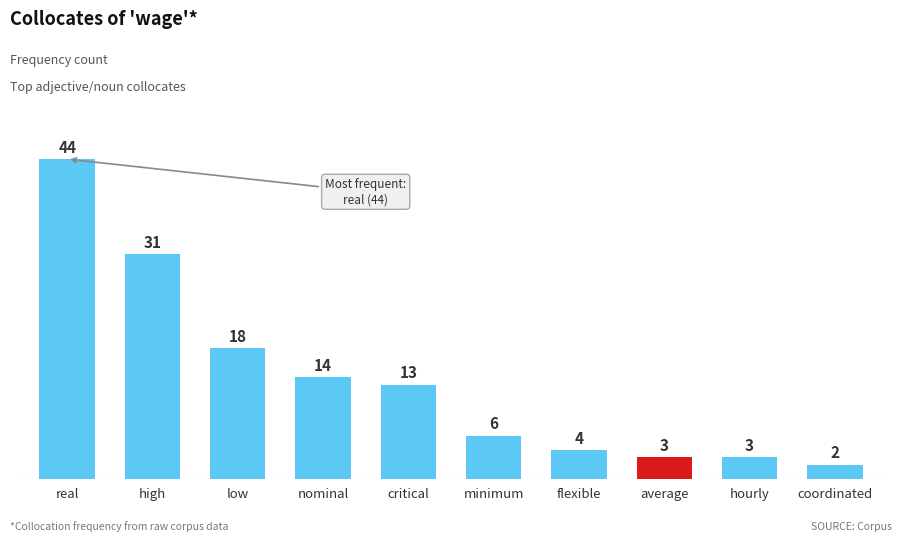

The value at hourly is 3. True or false?

True